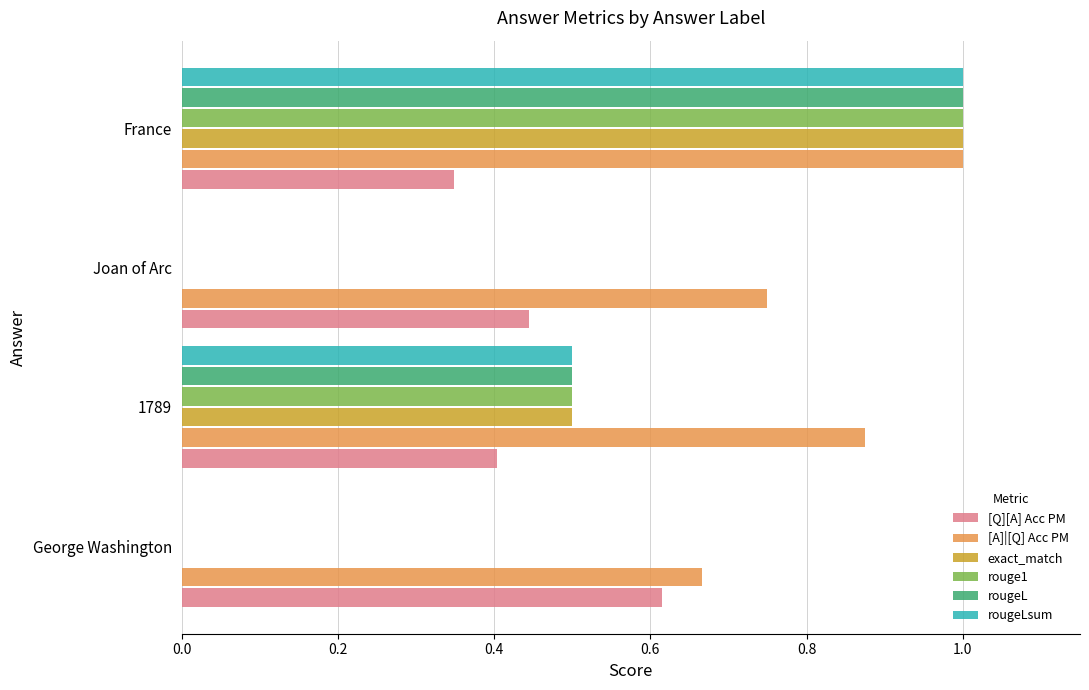

Is it true that [A]|[Q] Acc PM equals 0.5 at Joan of Arc?

False